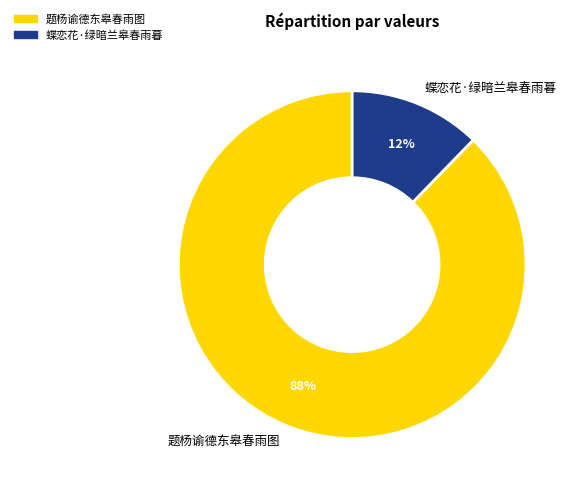

Count the number of slices in the pie.

2